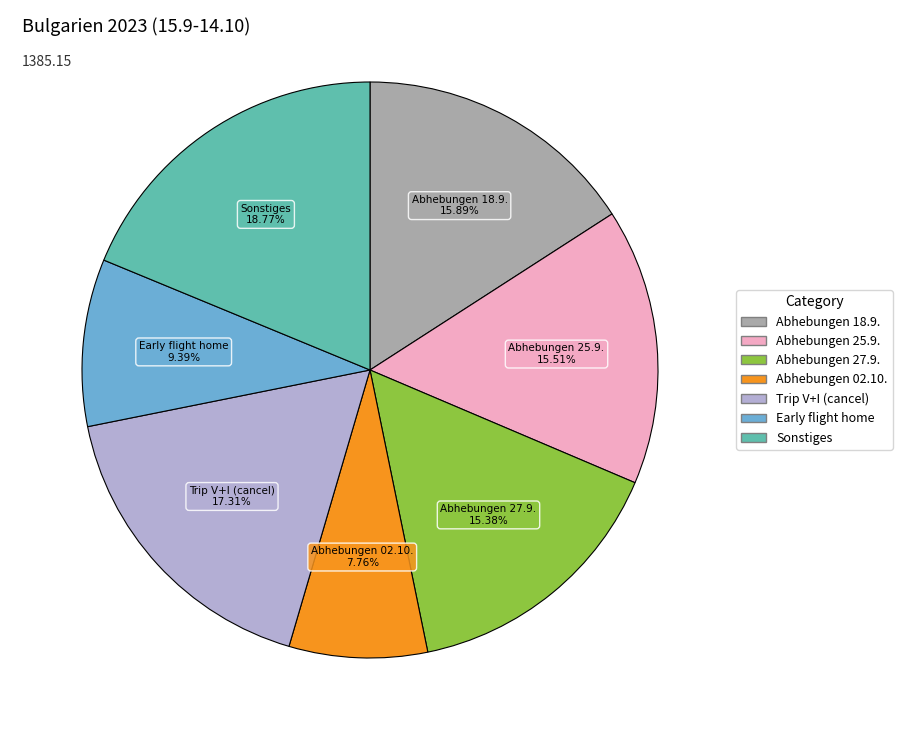

To the nearest percent, what portion does Abhebungen 18.9. represent?

16%